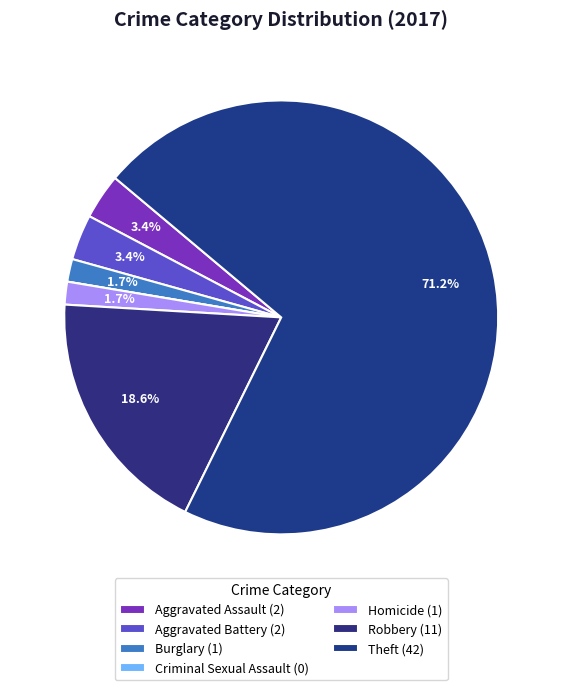

To the nearest percent, what is the combined percentage of Aggravated Battery and Homicide?

5%